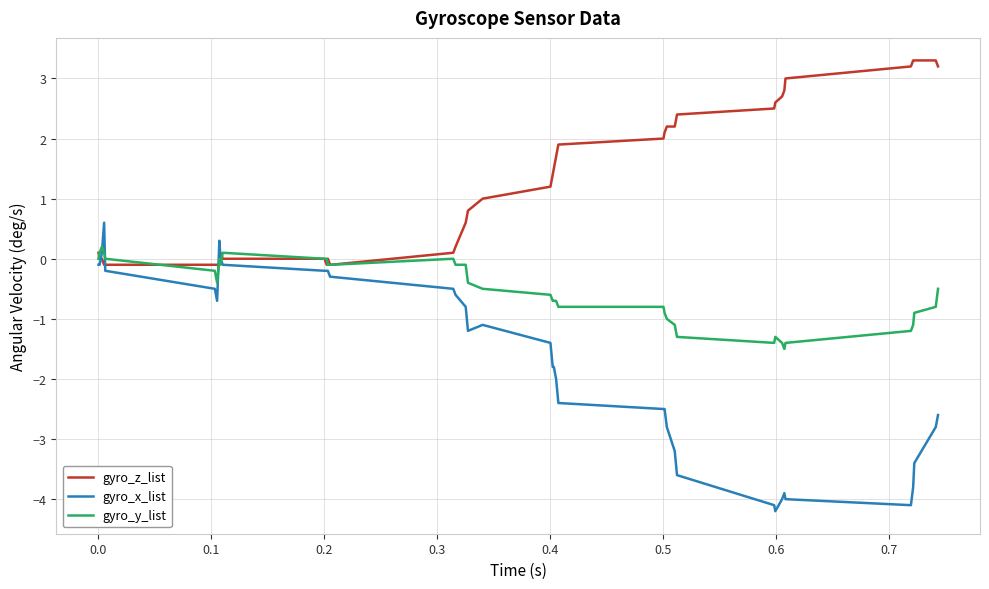

What is the lowest value of the gyro_x_list series?

-4.2